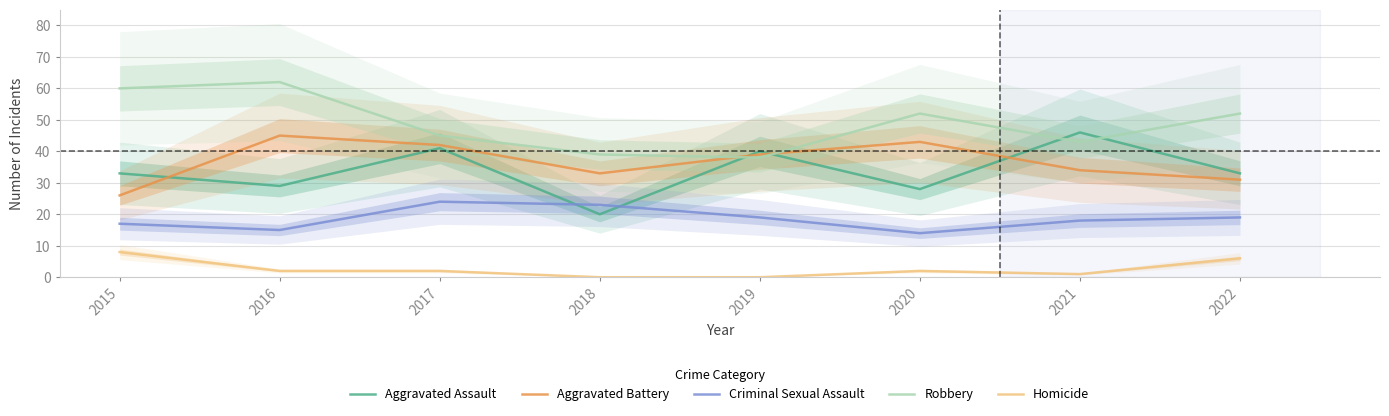

What are all the series names shown in the legend?

Aggravated Assault, Aggravated Battery, Criminal Sexual Assault, Robbery, Homicide